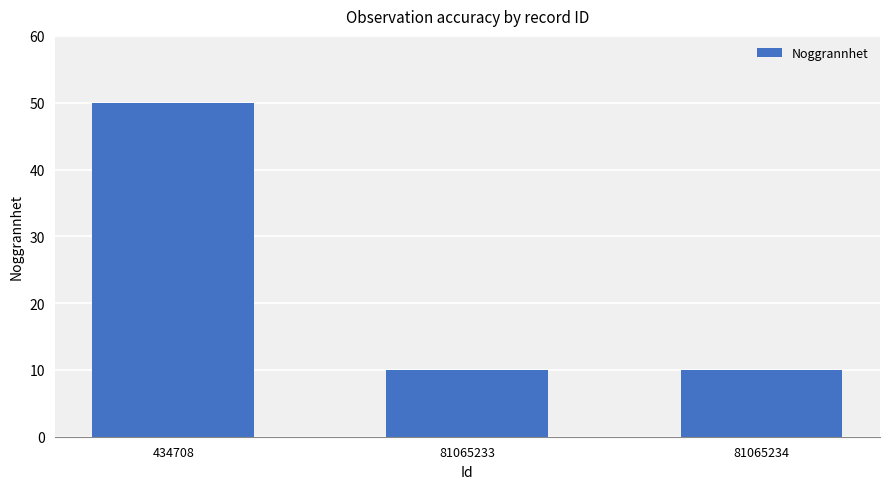

Reading right to left, list all the values displayed in this chart.

81065234=10	81065233=10	434708=50